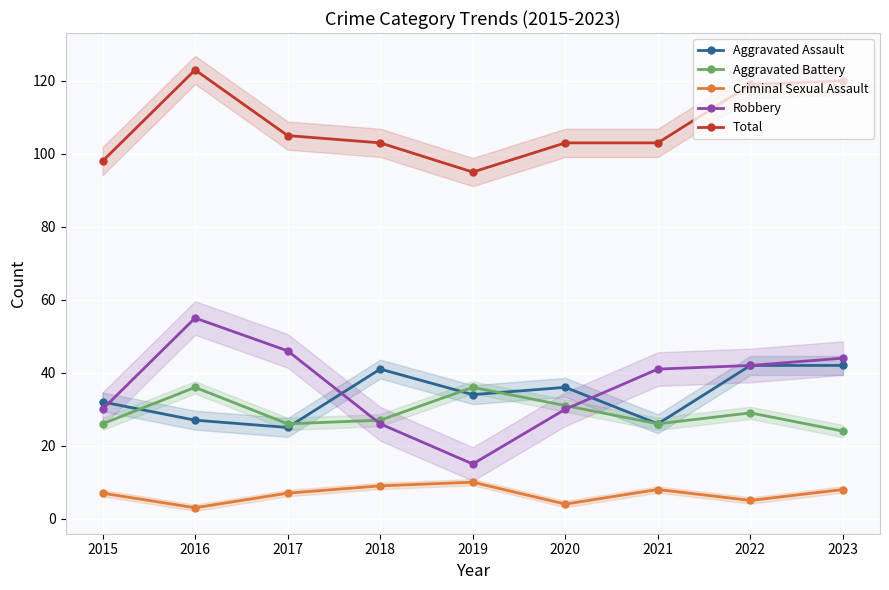

What is the smallest value displayed?

3